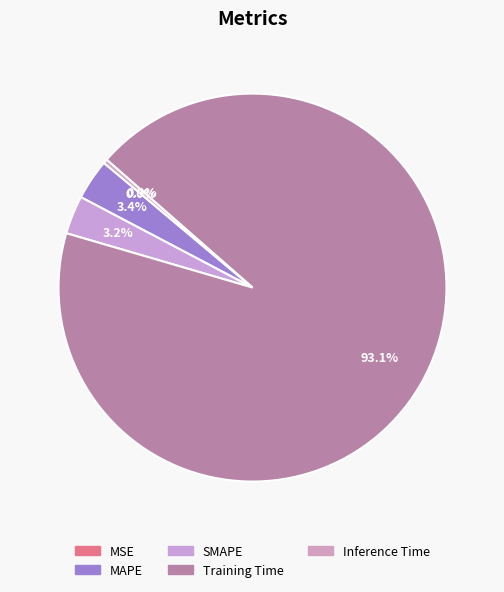

Rank the categories by value from highest to lowest.

Training Time, MAPE, SMAPE, Inference Time, MSE